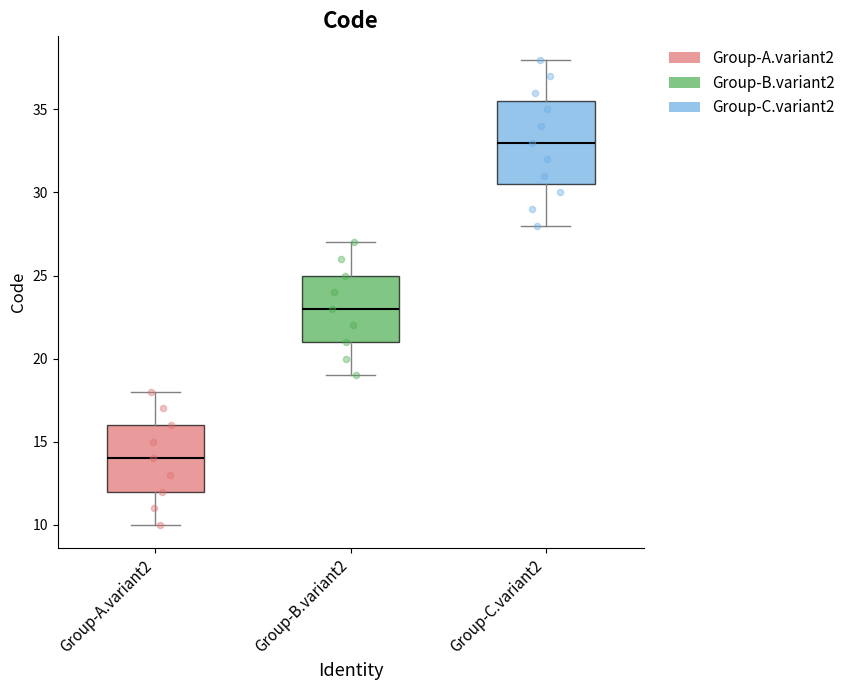

Which box has the lowest median line?

Group-A.variant2